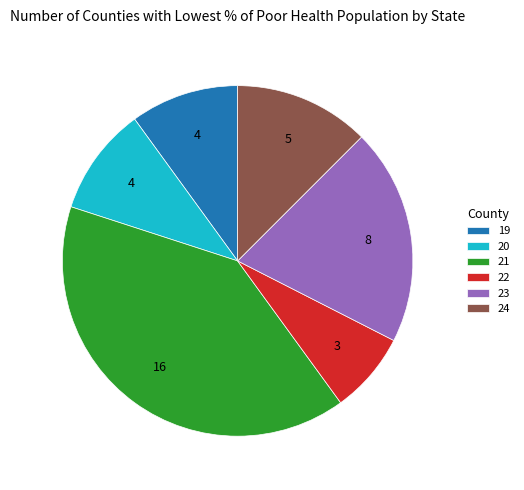

Which category has the smallest portion of the pie?

22